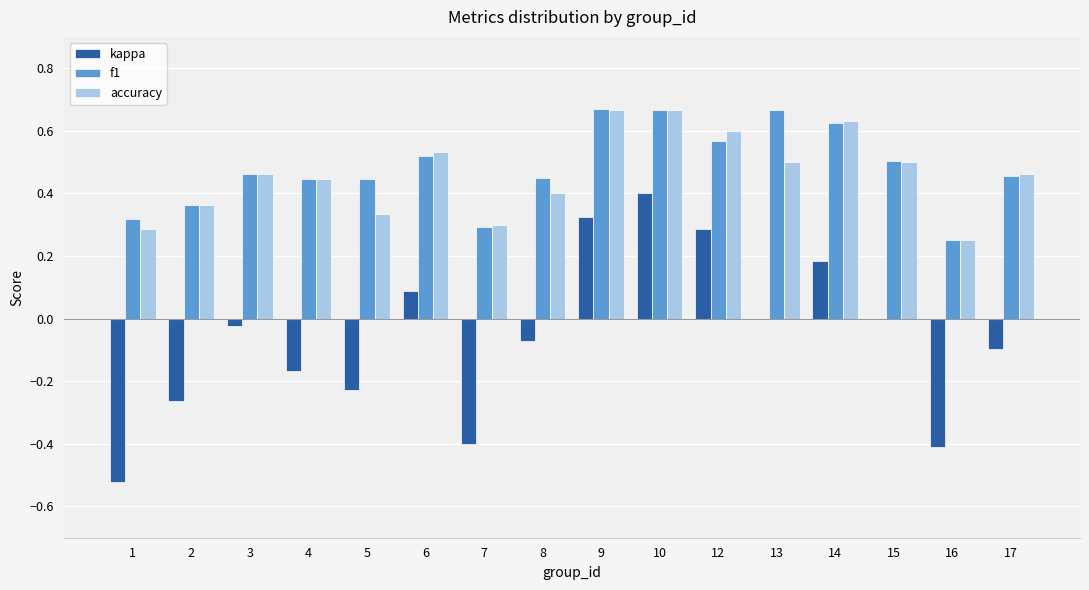

Is the value of f1 at 3 greater than the value of accuracy at 1?

Yes